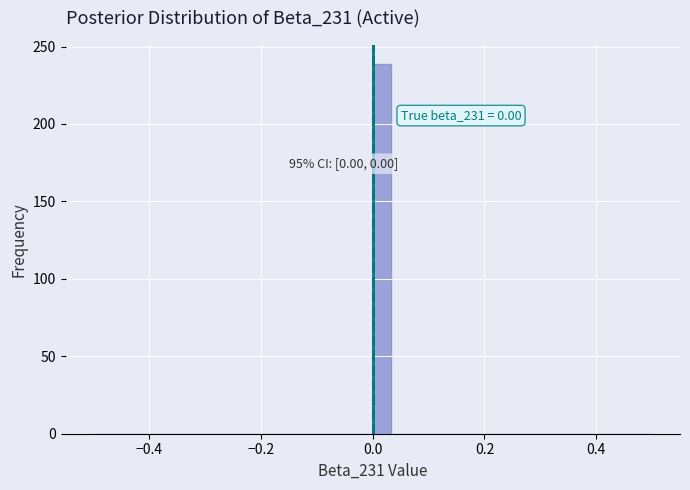

Read against the x-axis, roughly where is the centre of the tallest bar?

0.02